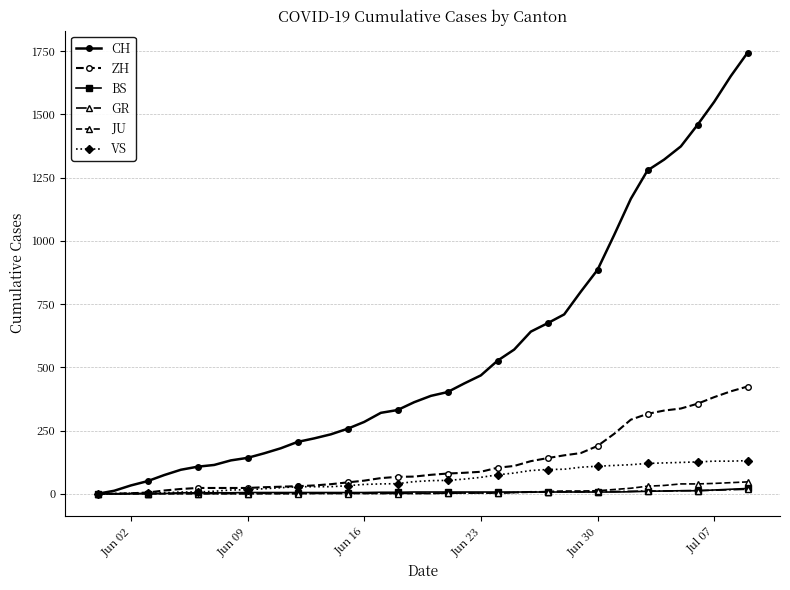

What is the maximum value shown in the chart?

1743